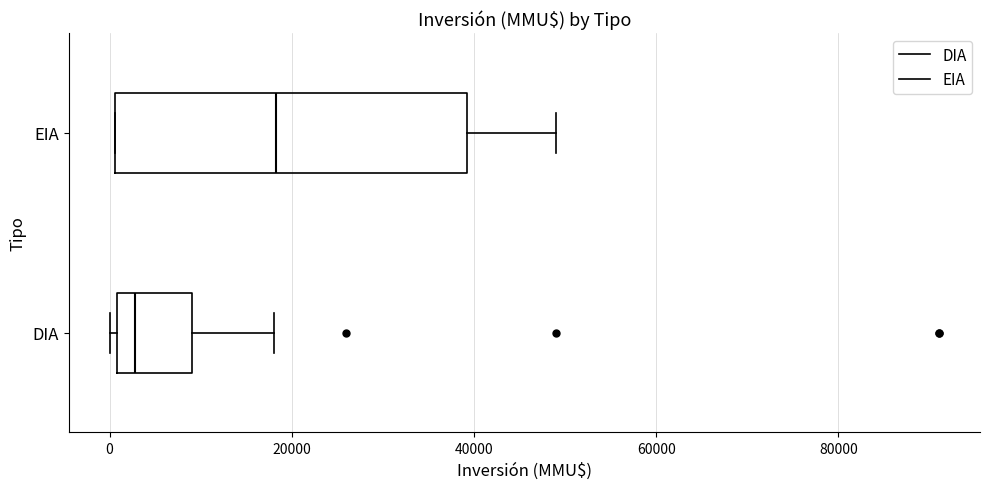

Which box has the furthest to the left median line?

DIA